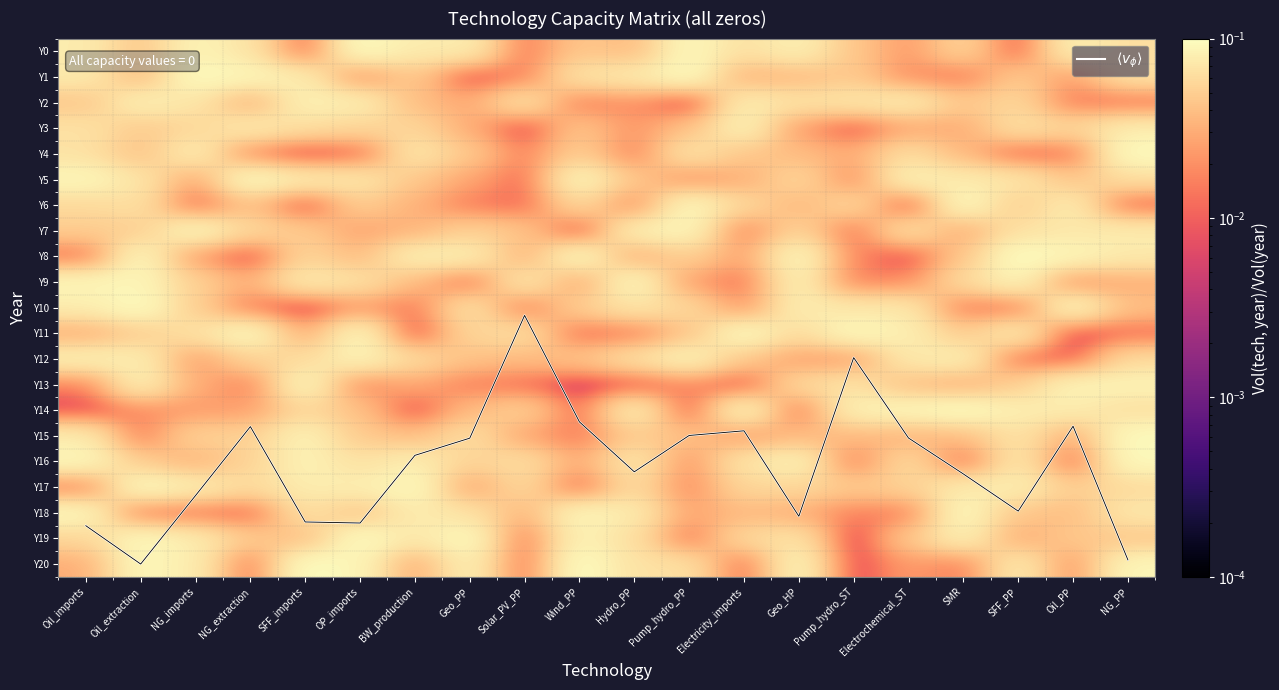

Is the value of $\langle v_\phi \rangle$ at Electricity_imports greater than the value of Y4 at SMR?

Yes